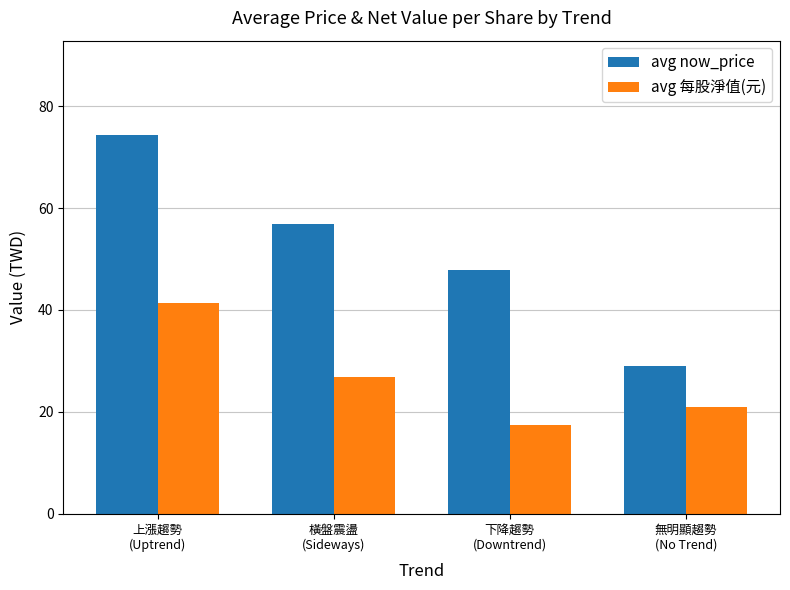

What is the label of the 4th bar from the right?

上漲趨勢
(Uptrend)